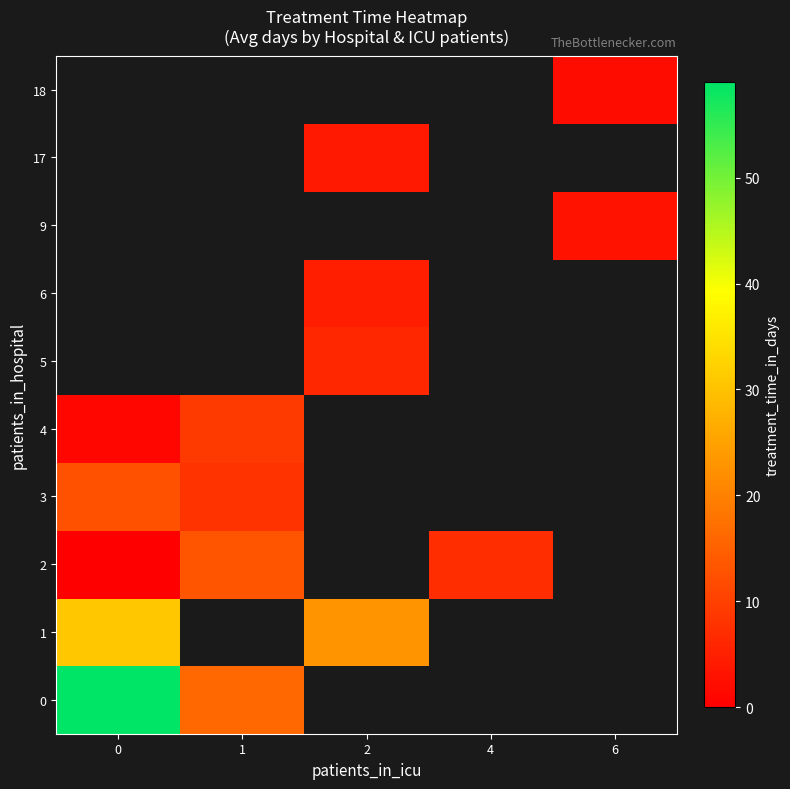

Which series changed the most between 1 and 4?

2